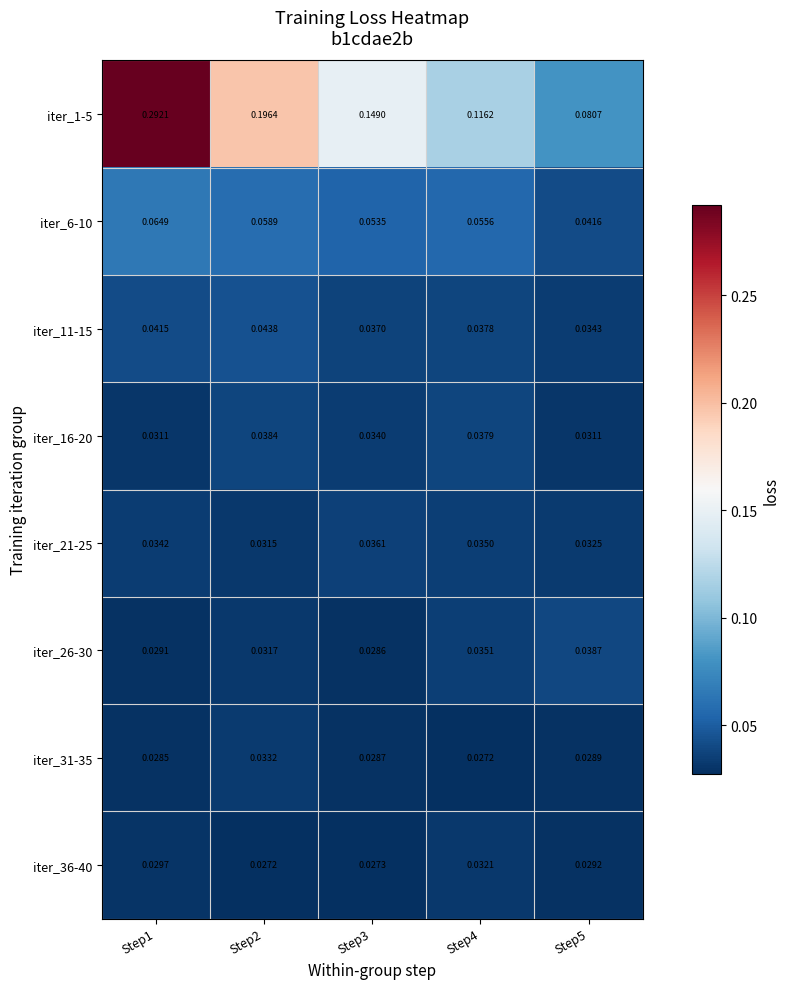

At which category does the chart reach its peak across all series?

Step1